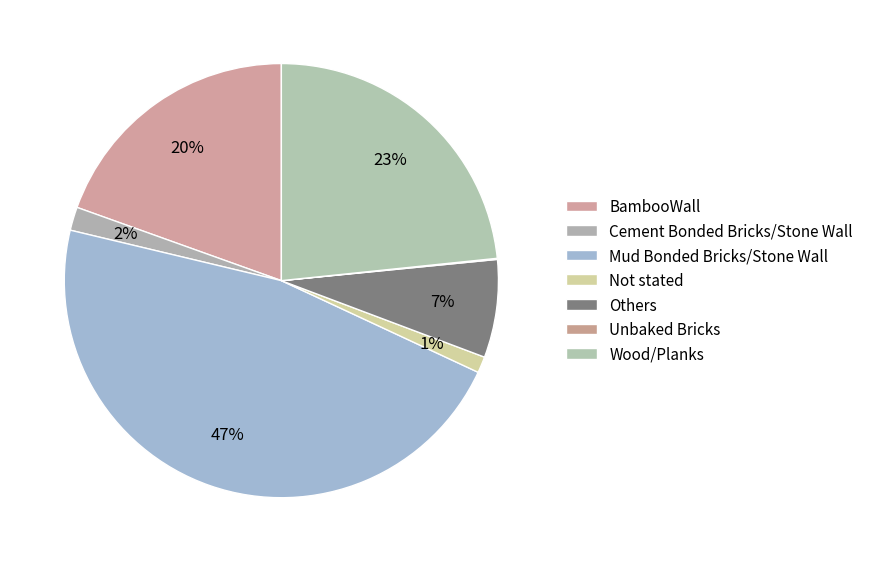

Does Not stated represent more than half of the total?

No